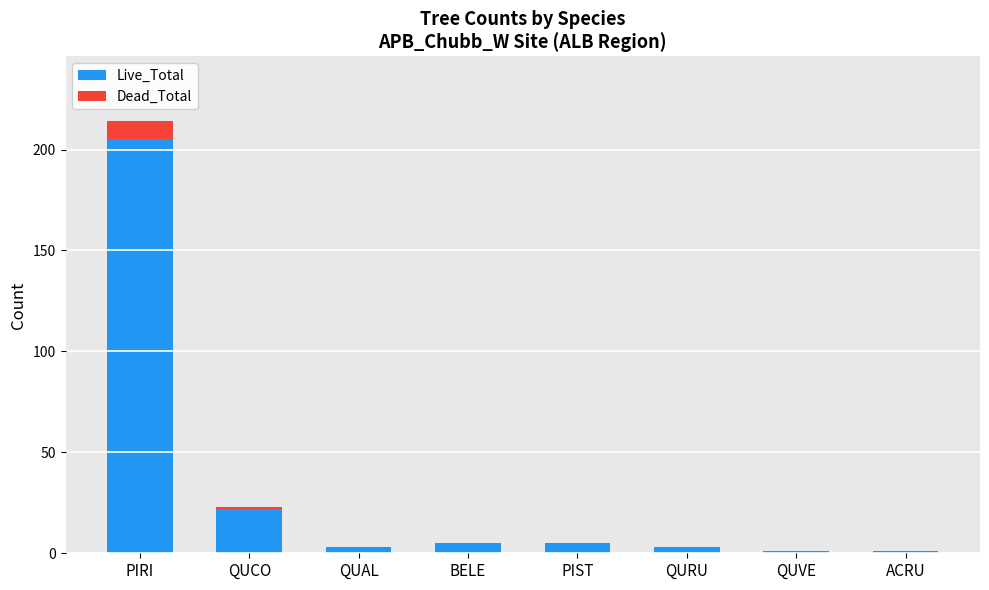

At which label is Live_Total closest to 103?

QUCO